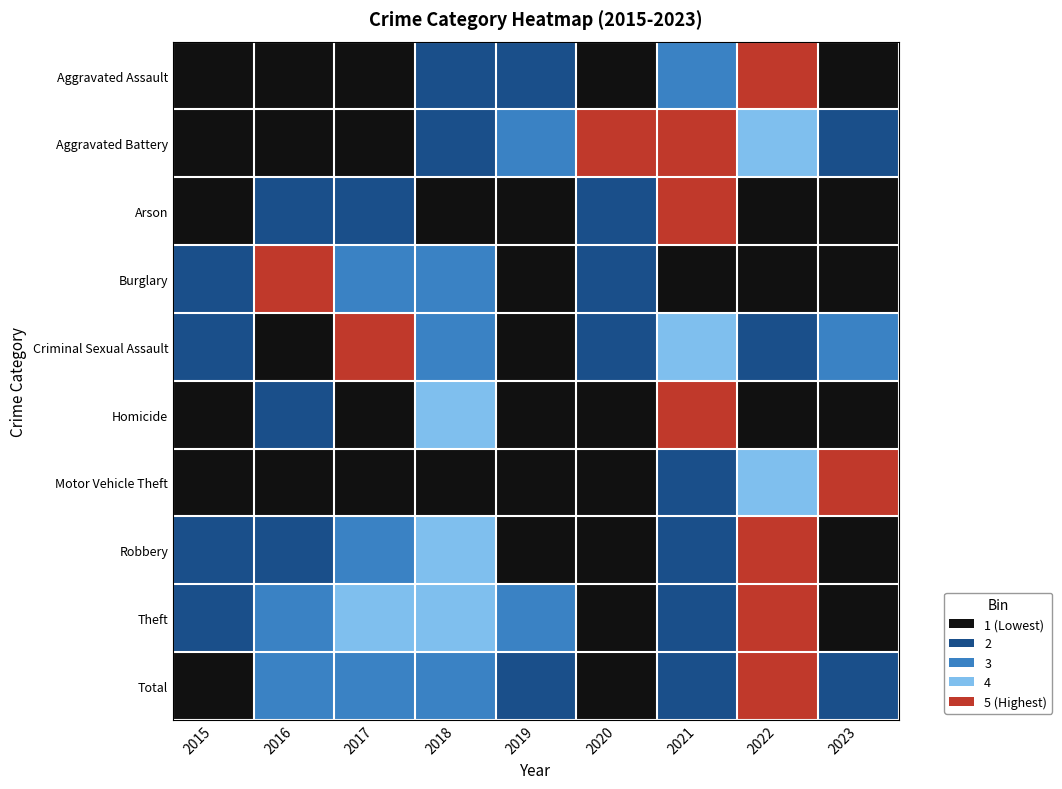

What is the minimum value shown in the chart?

1